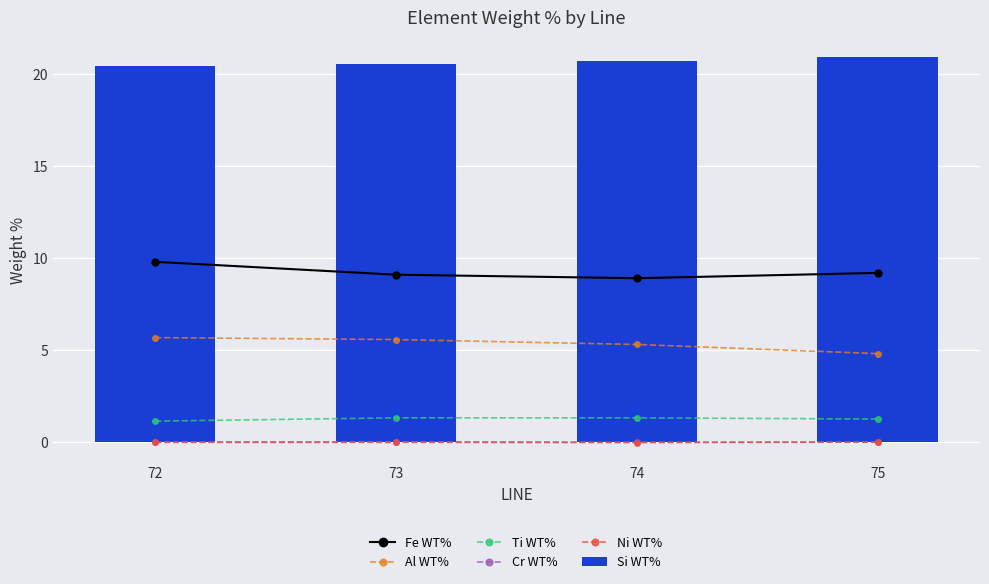

Rank the series by their maximum value, from highest to lowest.

Si WT%, Fe WT%, Al WT%, Ti WT%, Cr WT%, Ni WT%